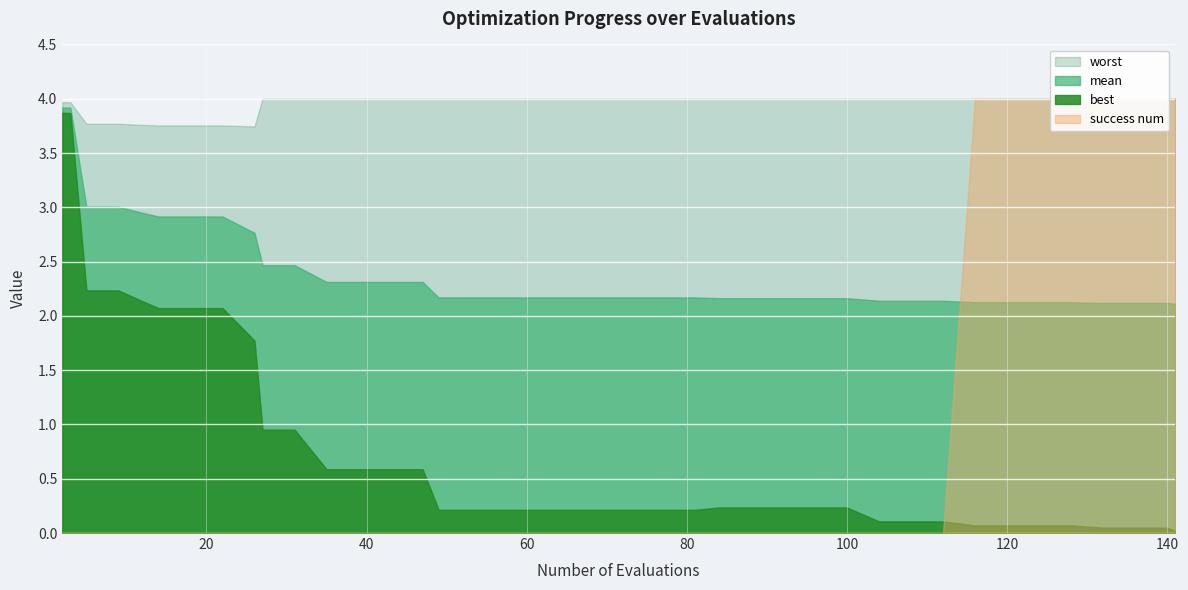

At how many categories does at least one series exceed 2?

40